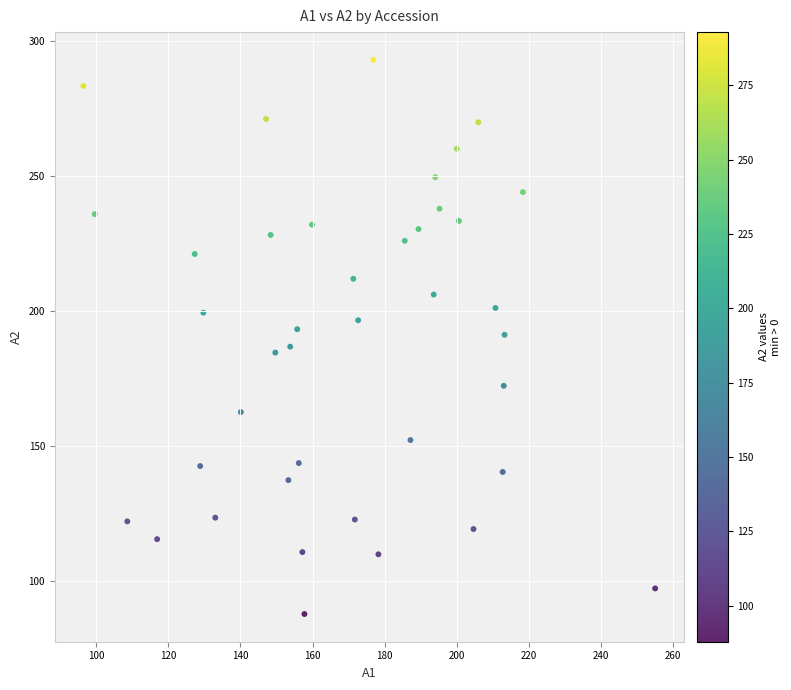

What is the range of X values (max minus min)?

158.6